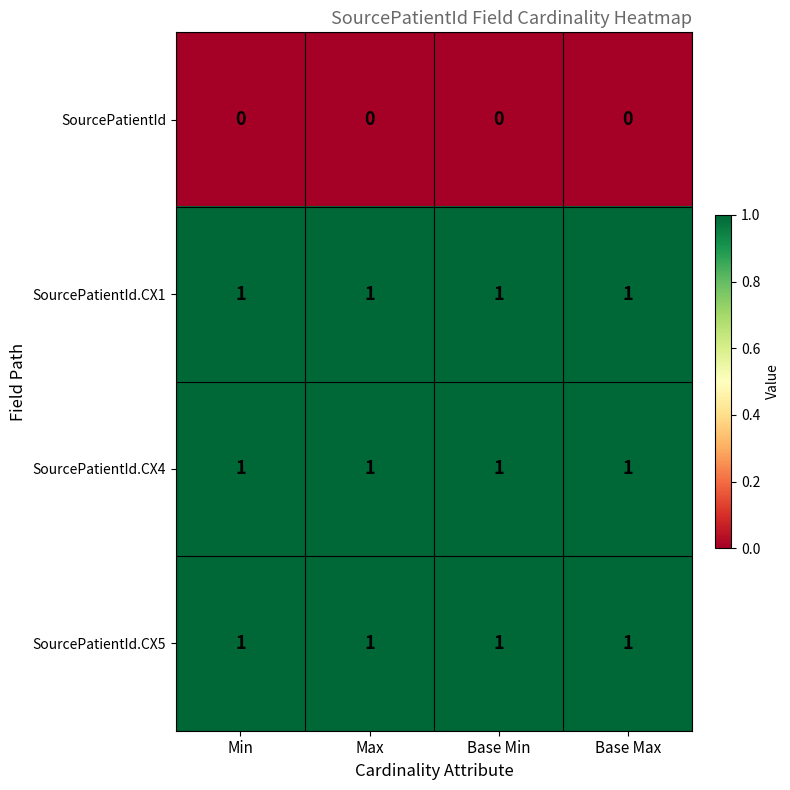

What is the difference between the highest and lowest values at Min?

1